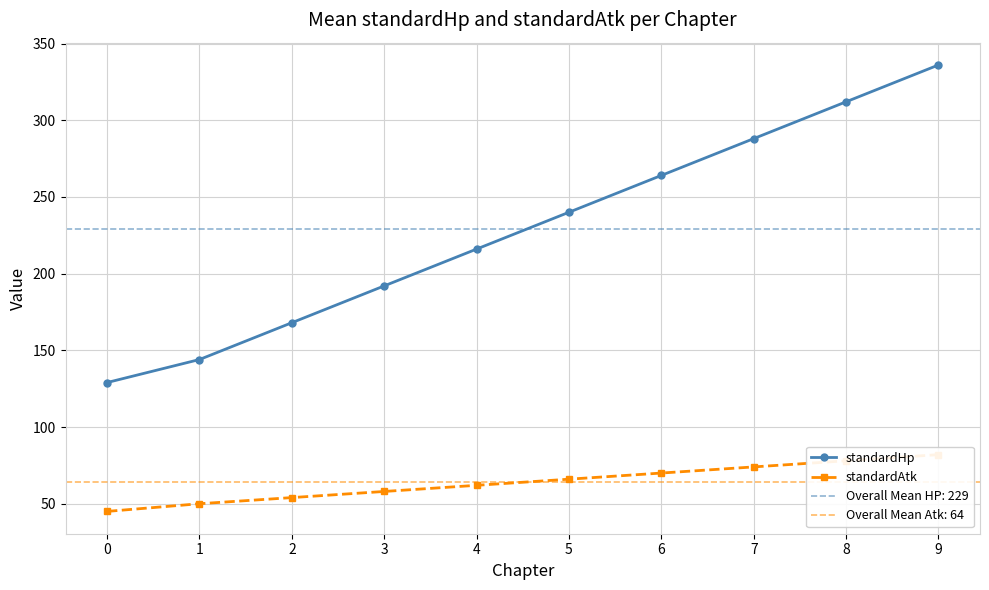

True or false: standardAtk and standardHp intersect in this chart.

False